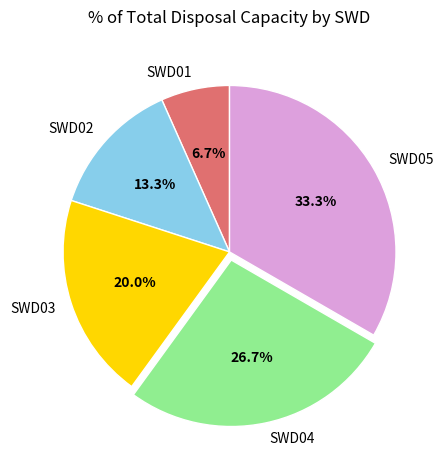

To the nearest percent, what is the combined percentage of SWD03 and SWD01?

27%